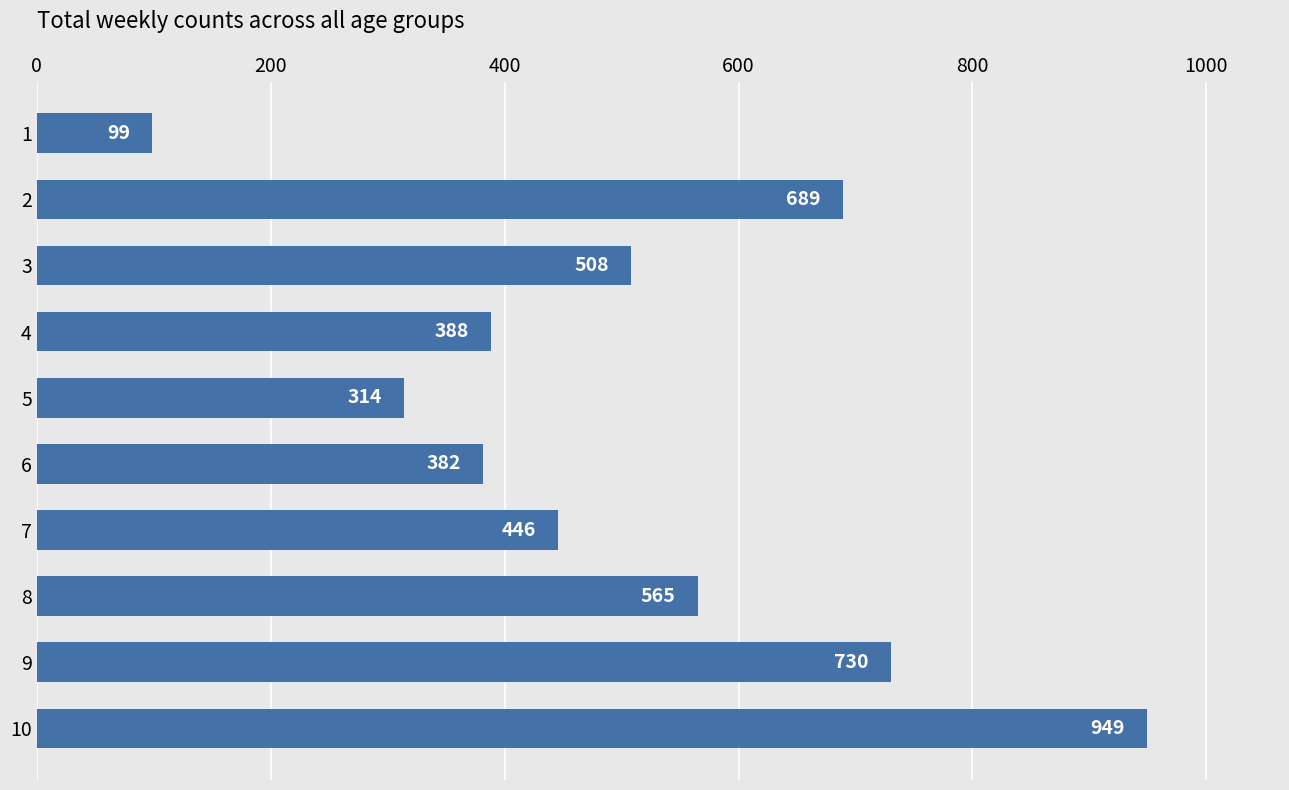

List the labels in order of value, smallest first.

1, 5, 6, 4, 7, 3, 8, 2, 9, 10